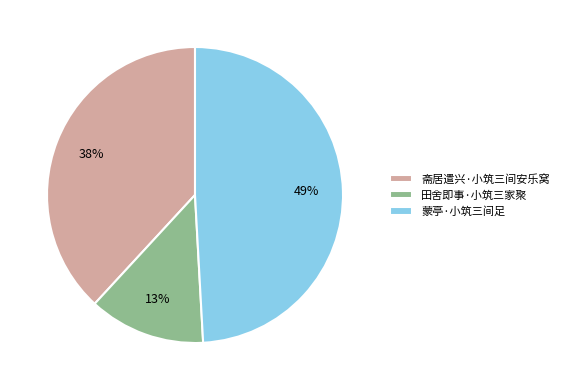

True or false: 斋居遣兴·小筑三间安乐窝 accounts for 27% of the total.

False